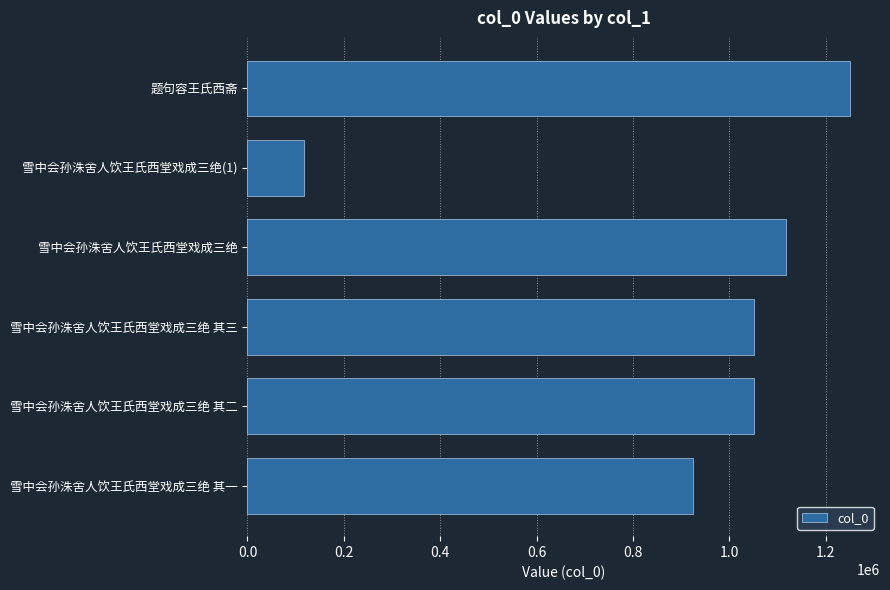

Is it true that the value at 雪中会孙洙舍人饮王氏西堂戏成三绝(1) is 35696?

False